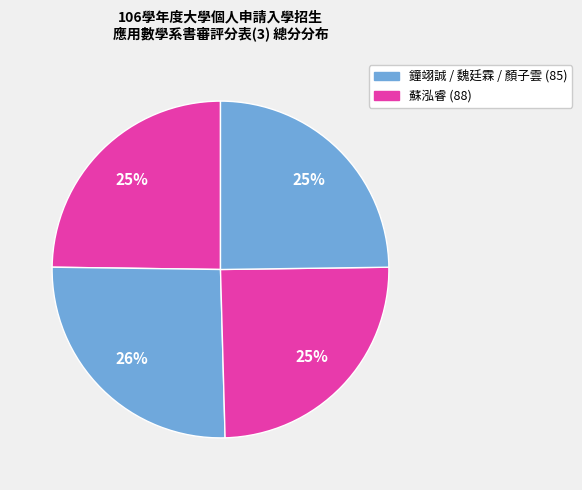

How many segments does this pie chart have?

4